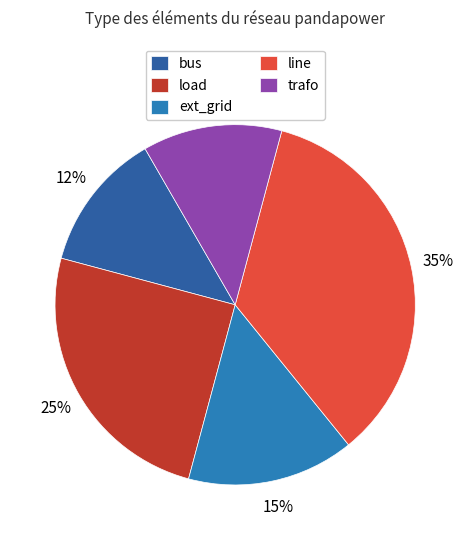

Combined, what portion of the pie is bus and ext_grid?

27.5%